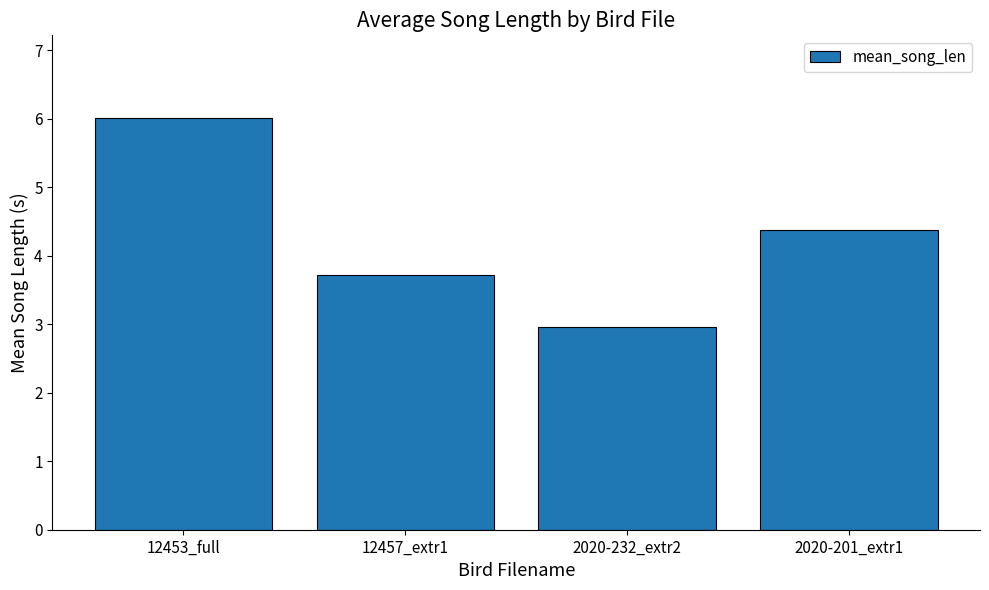

Between 2020-232_extr2 and 2020-201_extr1, which is larger?

2020-201_extr1